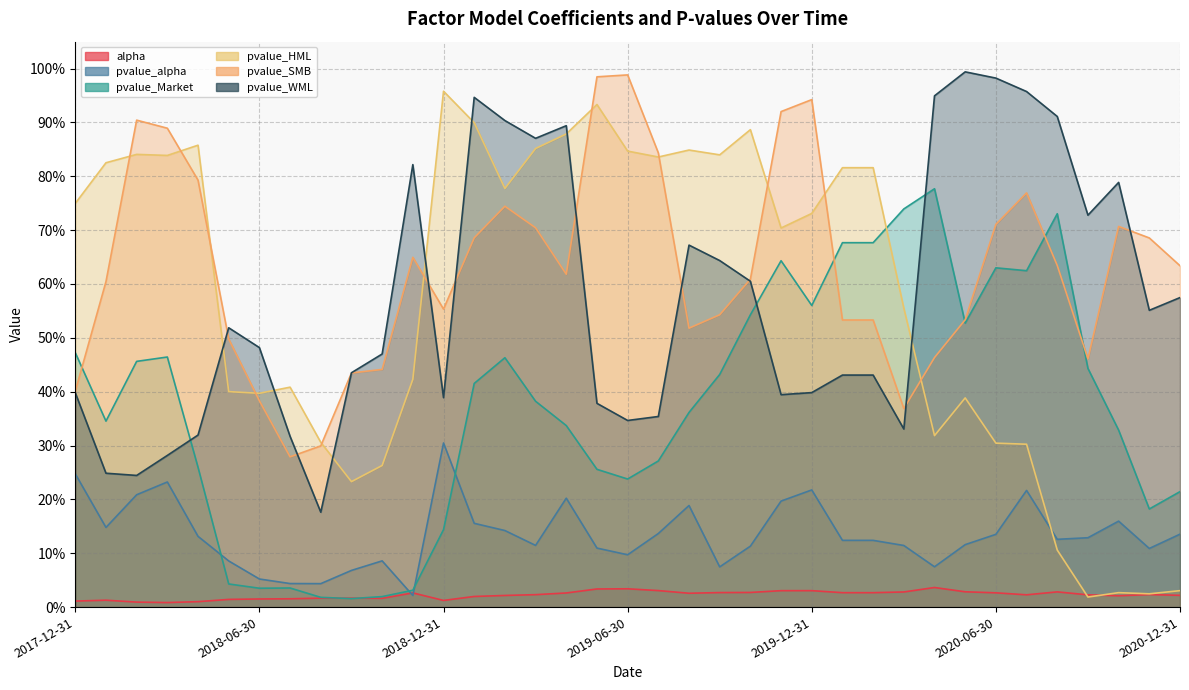

In pvalue_Market, how many points are higher than both neighbors (excluding endpoints)?

7